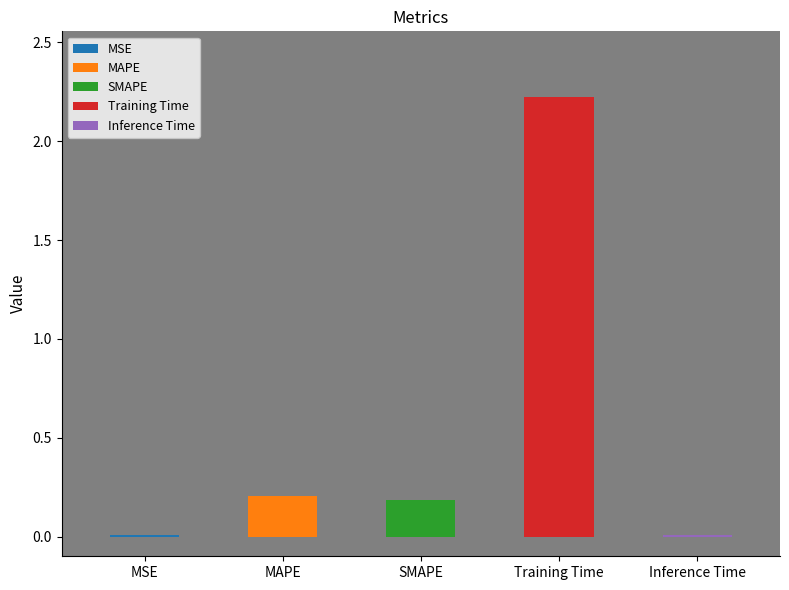

Rank the categories by value from highest to lowest.

Training Time, MAPE, SMAPE, Inference Time, MSE